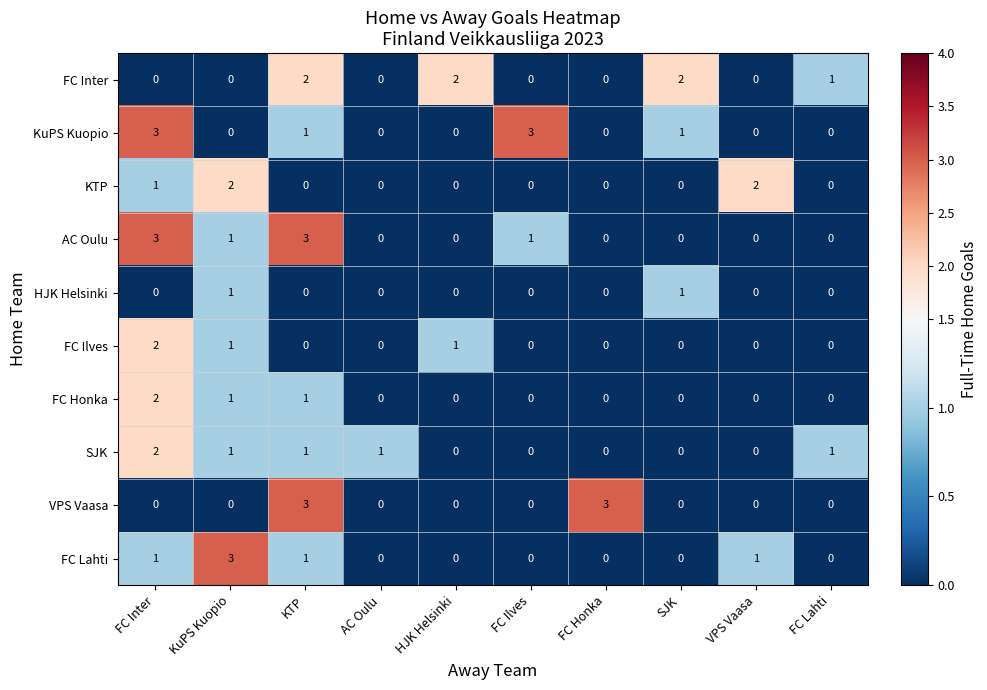

What is the maximum value shown in the chart?

3